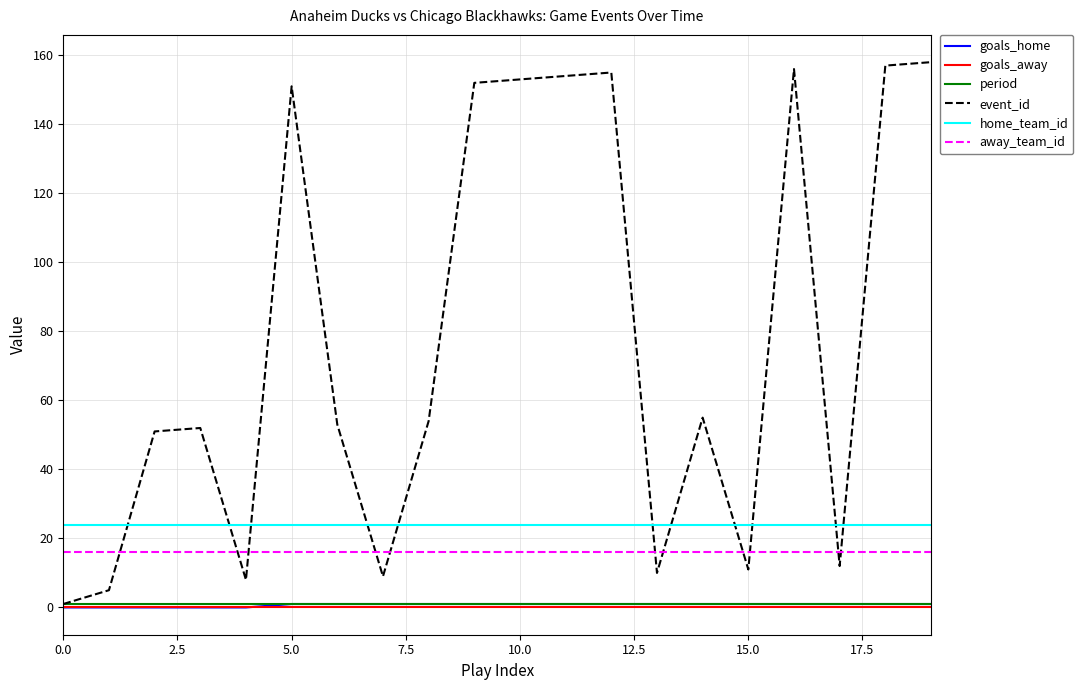

What is the greatest value displayed?

158